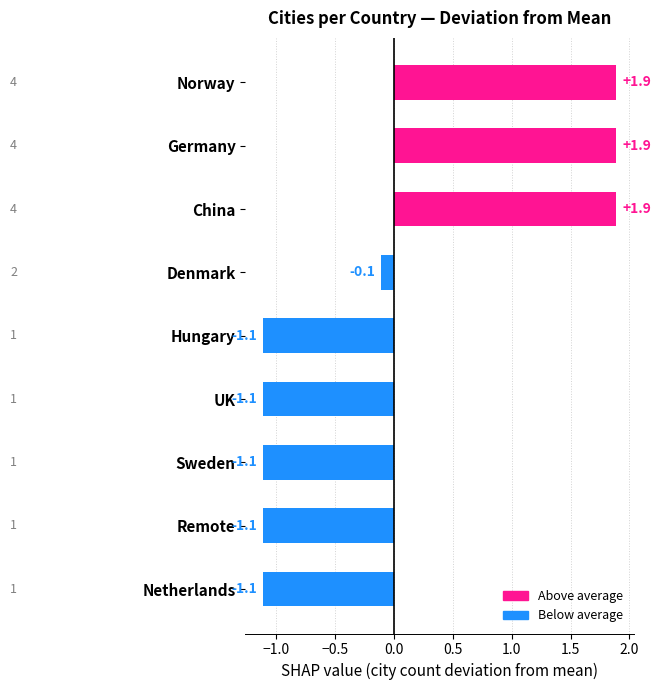

Reading bottom to top, extract all data points from this chart.

-1.1	-1.1	-1.1	-1.1	-1.1	-0.1	1.9	1.9	1.9